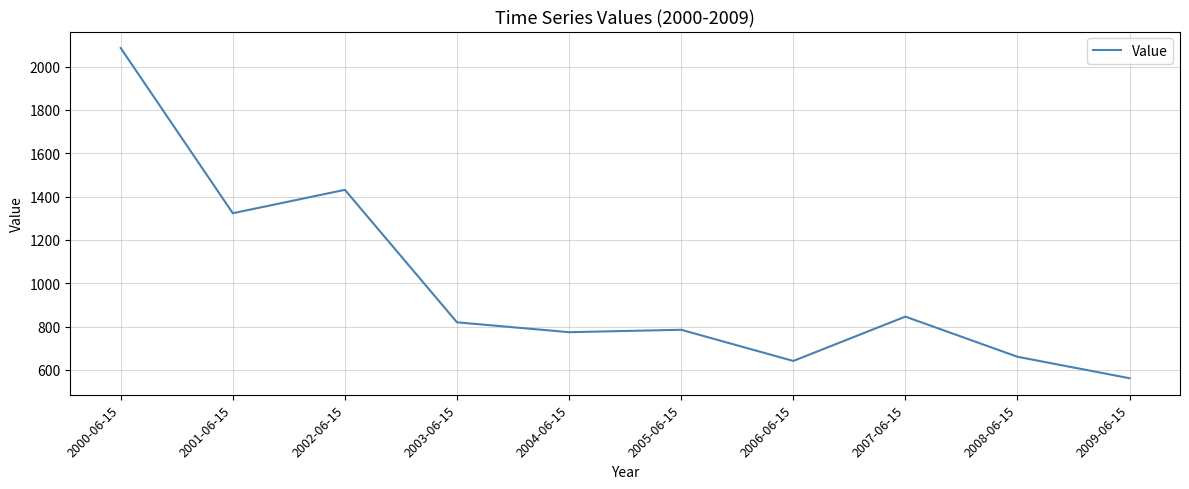

What is the ratio of the value at 2001-06-15 to the value at 2002-06-15?

0.9